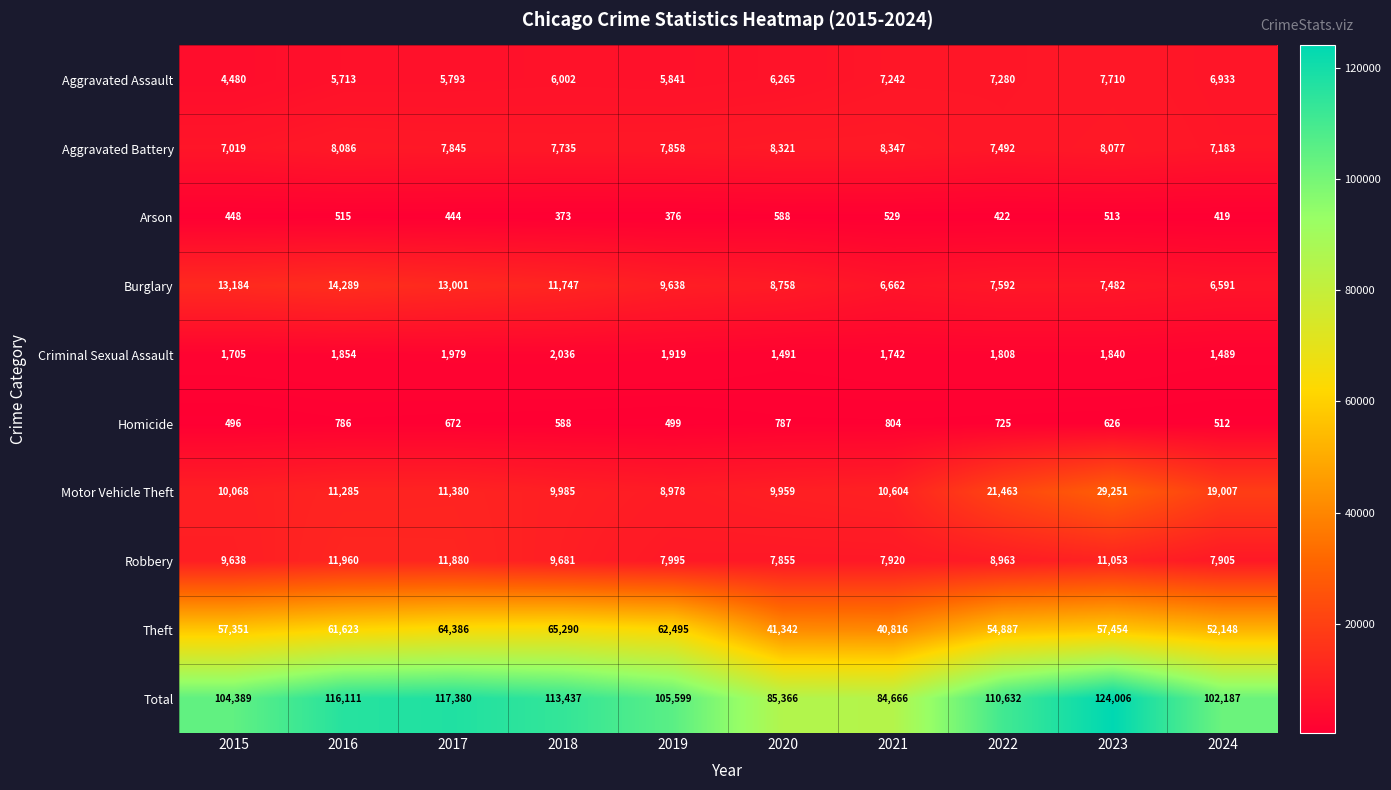

At how many categories does at least one series exceed 76480?

10